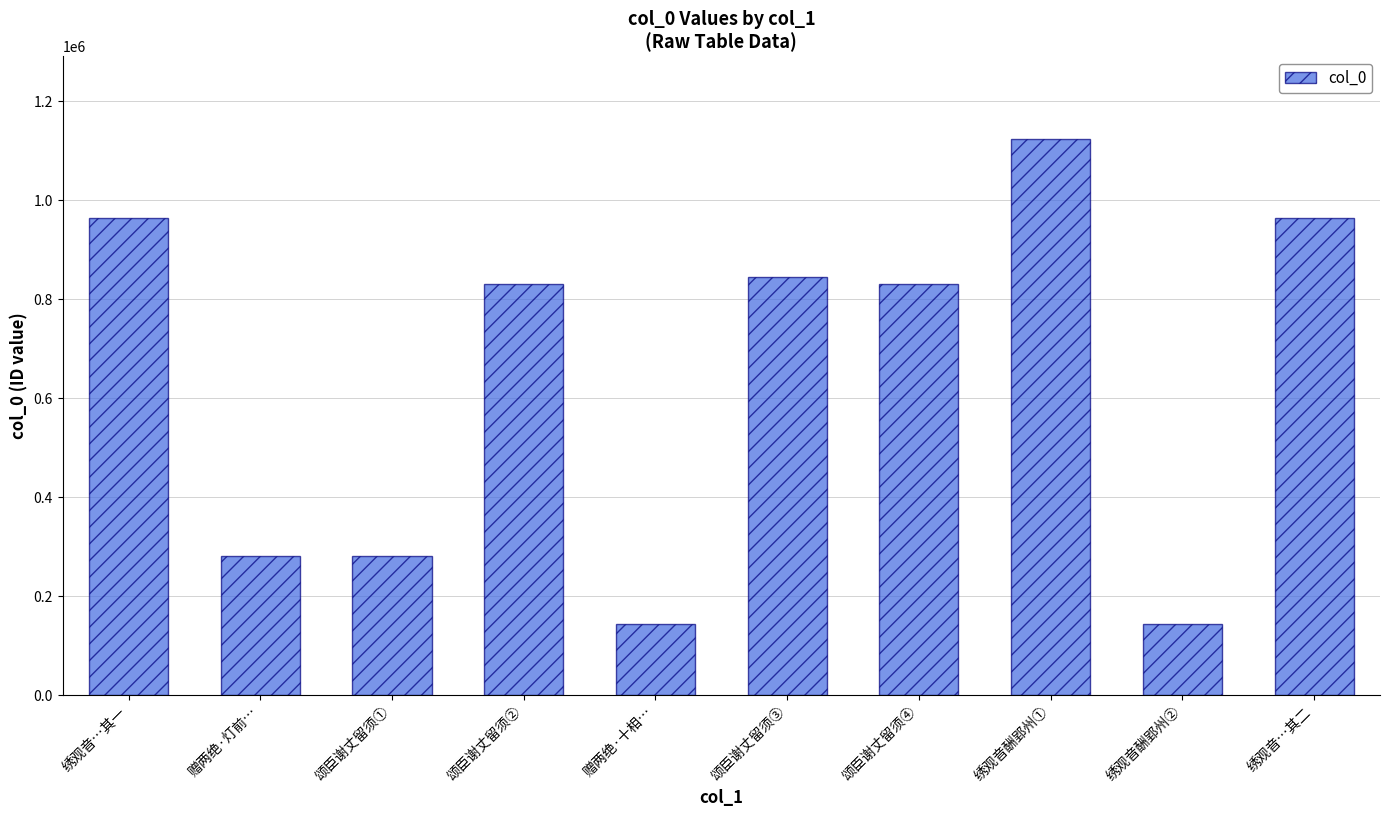

Read the value at 绣观音…其二.

963349